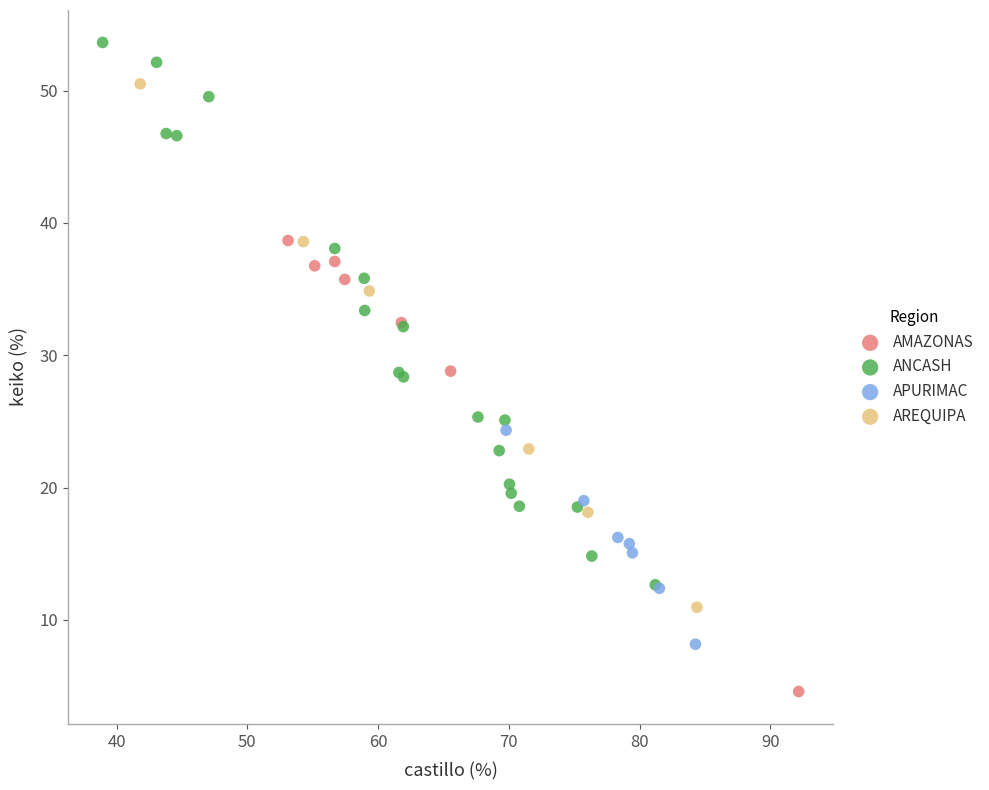

Which series reaches the maximum Y coordinate?

ANCASH